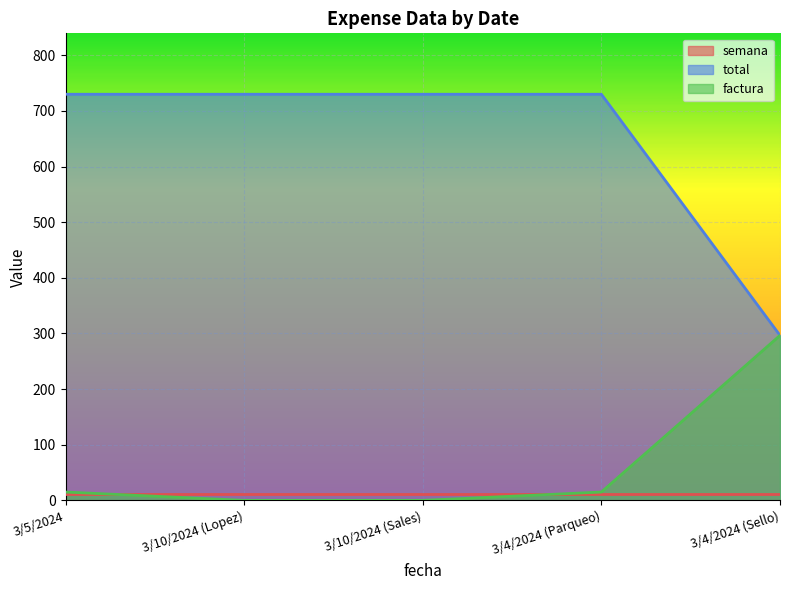

Between 3/10/2024 (Sales) and 3/4/2024 (Parqueo), which is larger?

3/10/2024 (Sales)